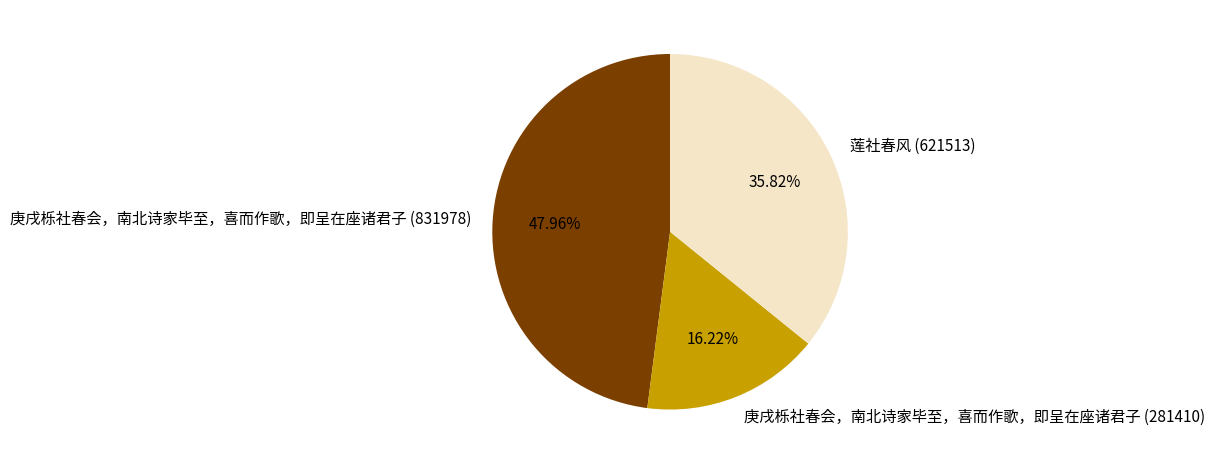

Combined, what portion of the pie is 庚戌栎社春会，南北诗家毕至，喜而作歌，即呈在座诸君子 (831978) and 庚戌栎社春会，南北诗家毕至，喜而作歌，即呈在座诸君子 (281410)?

64.2%